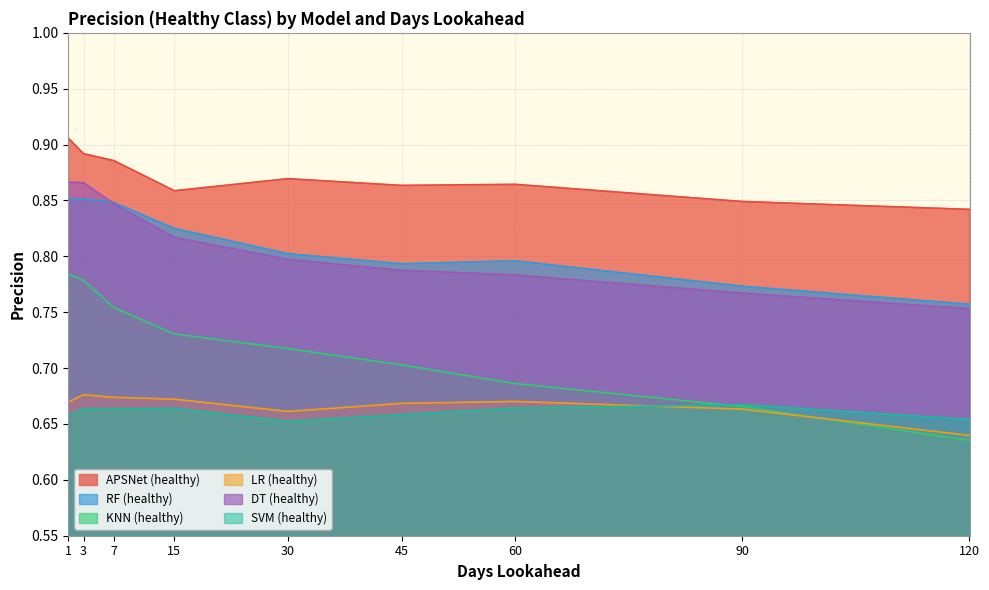

Reading left to right, extract all data points from this chart.

APSNet (healthy): 0.9	0.9	0.9	0.9	0.9	0.9	0.9	0.8	0.8
RF (healthy): 0.9	0.9	0.8	0.8	0.8	0.8	0.8	0.8	0.8
KNN (healthy): 0.8	0.8	0.8	0.7	0.7	0.7	0.7	0.7	0.6
LR (healthy): 0.7	0.7	0.7	0.7	0.7	0.7	0.7	0.7	0.6
DT (healthy): 0.9	0.9	0.8	0.8	0.8	0.8	0.8	0.8	0.8
SVM (healthy): 0.7	0.7	0.7	0.7	0.7	0.7	0.7	0.7	0.7